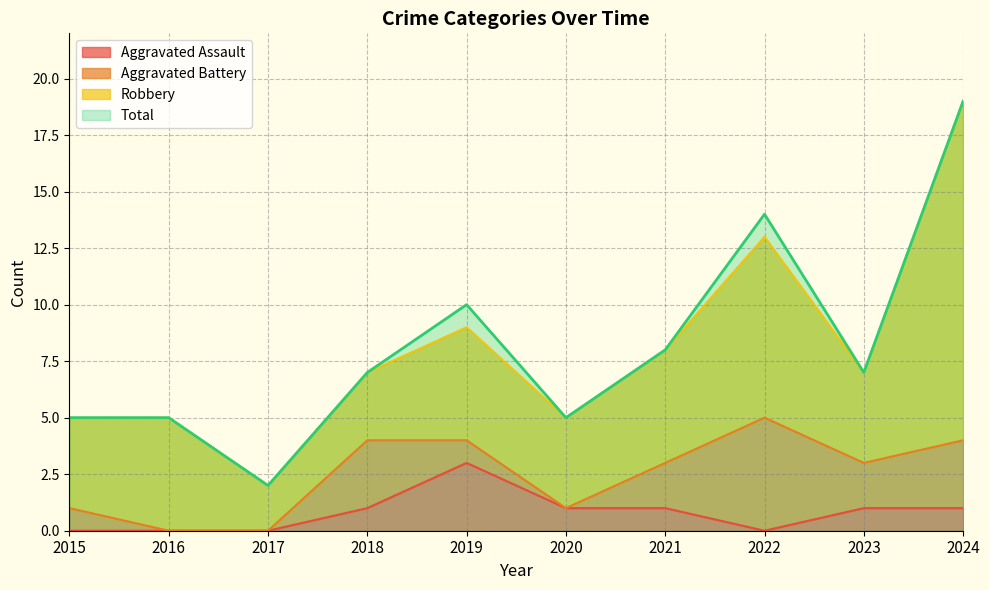

True or false: Total and Aggravated Assault intersect in this chart.

False